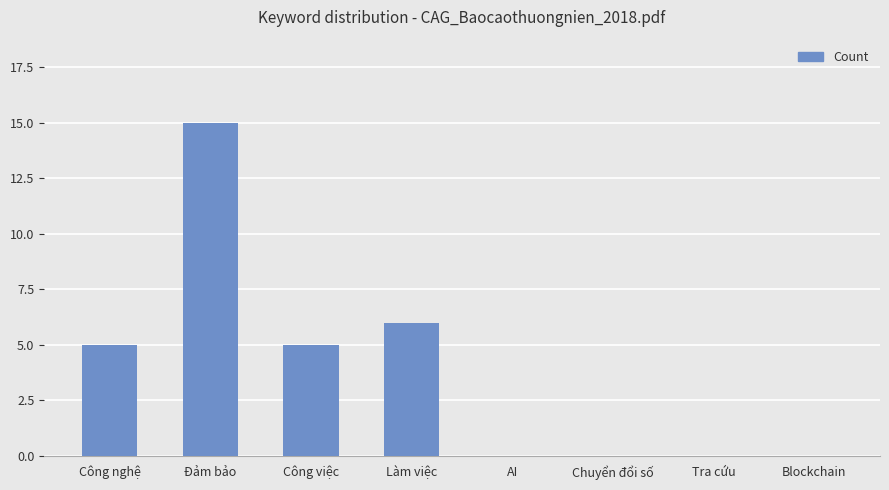

What is the change in value from Đảm bảo to Blockchain?

-15